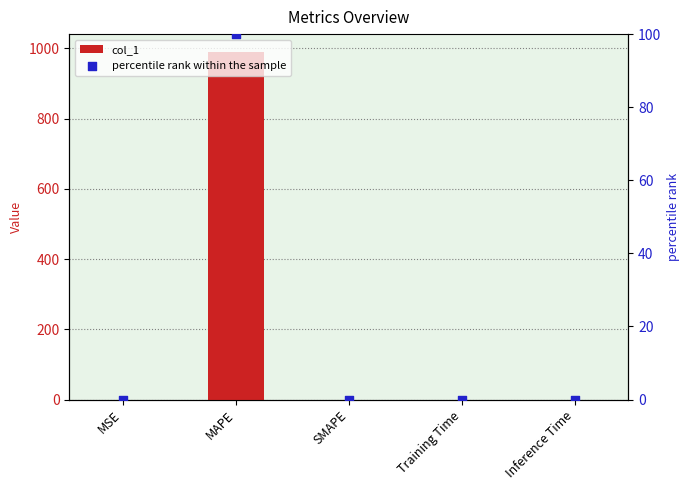

Which series has the widest spread of Y values?

col_1